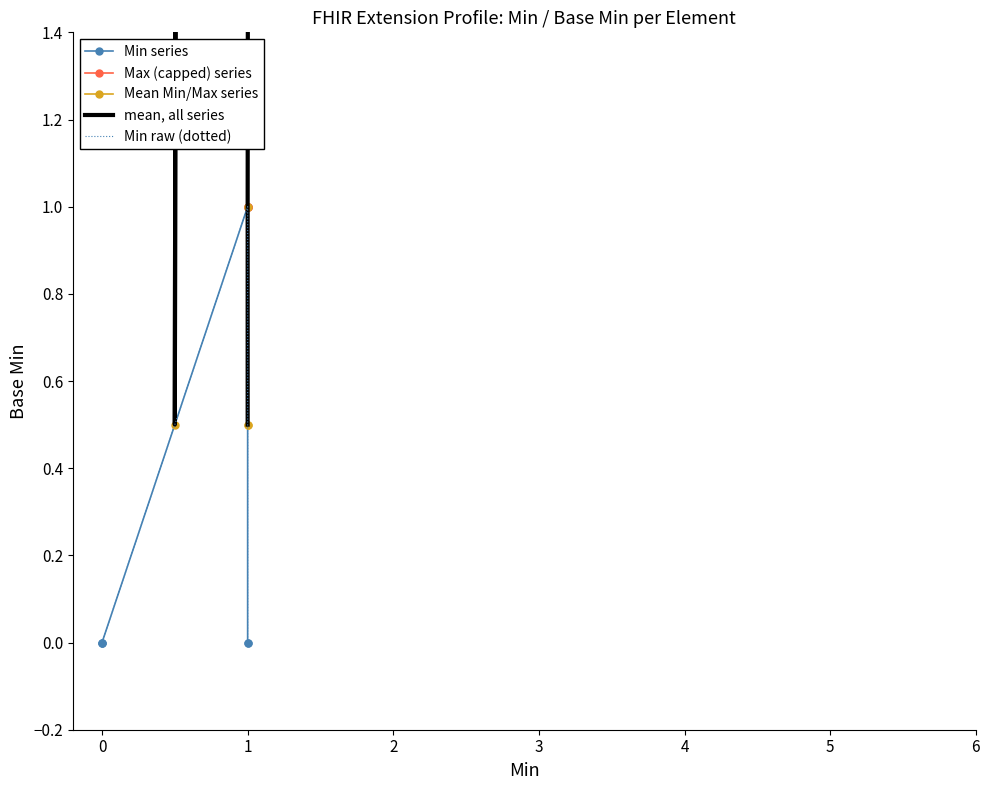

What are all the series names shown in the legend?

Min series, Max (capped) series, Mean Min/Max series, mean, all series, Min raw (dotted)